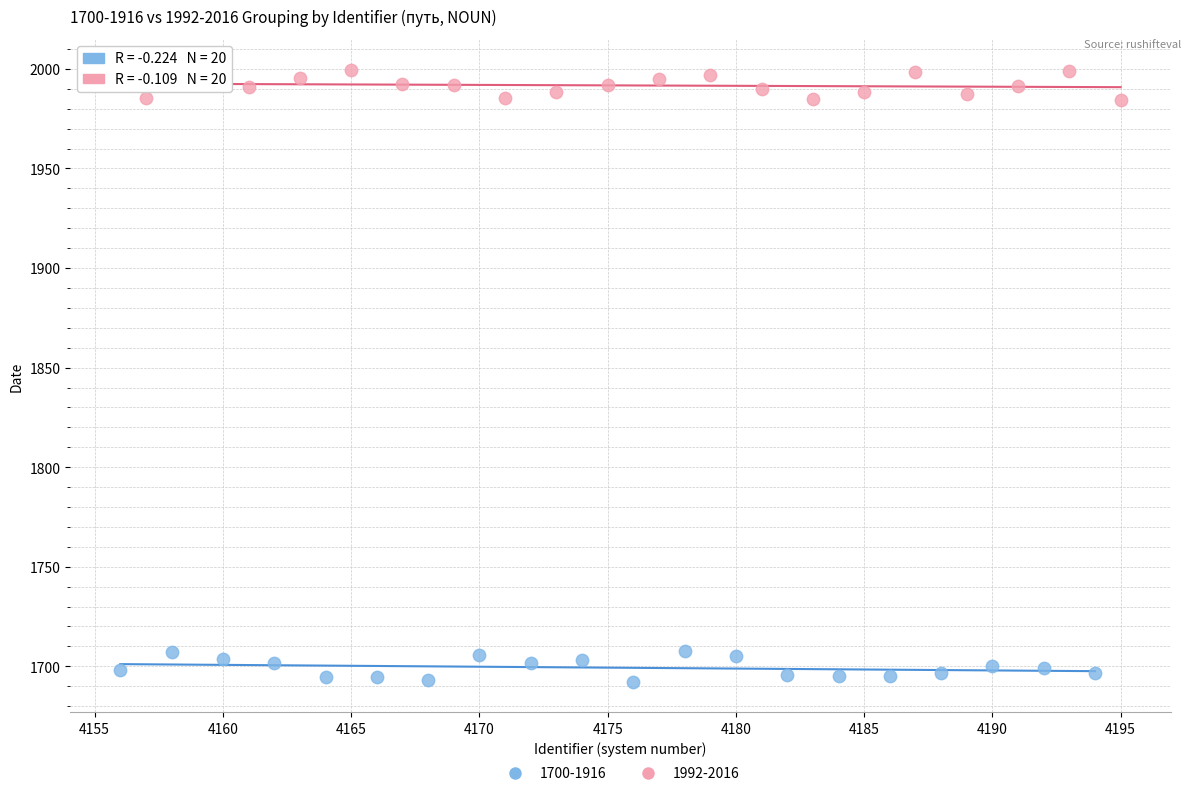

Which series reaches the maximum Y coordinate?

1992-2016